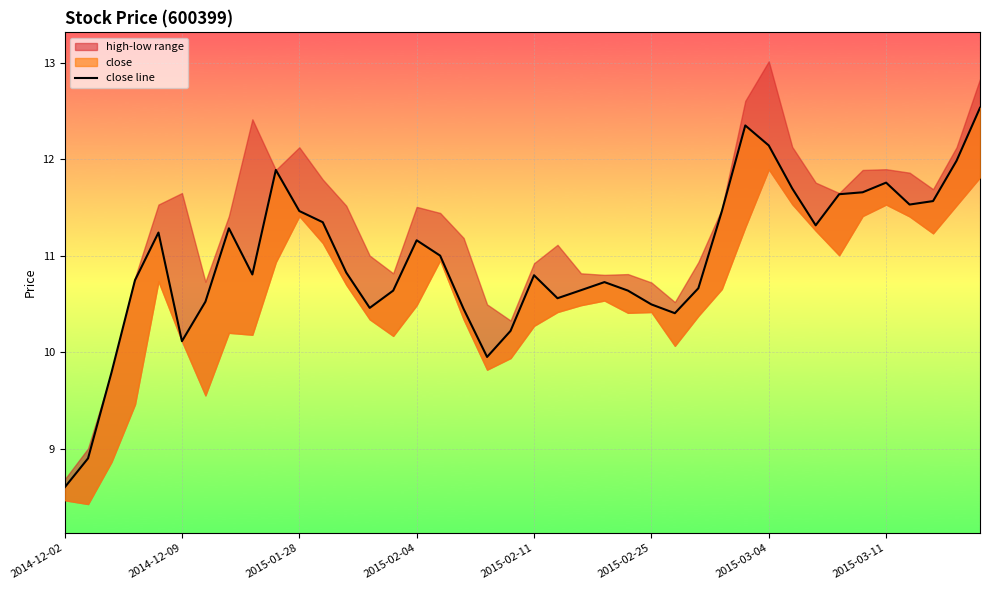

How many values are below 10?

4